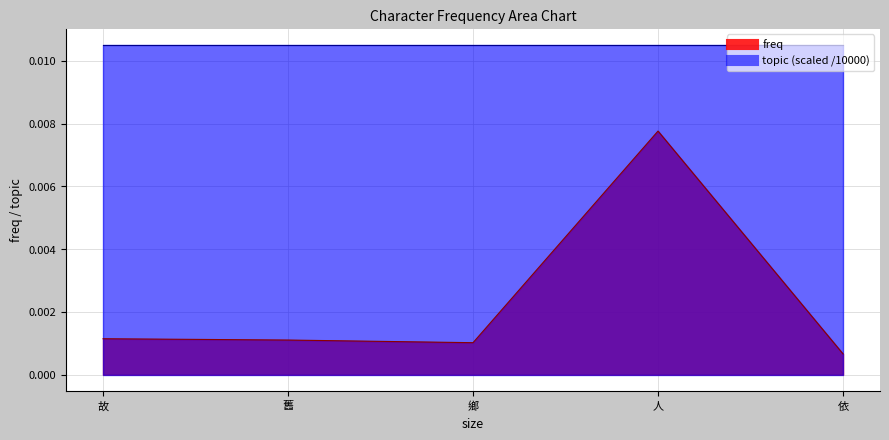

The chart shows a value of 0.0 at 人. True or false?

False